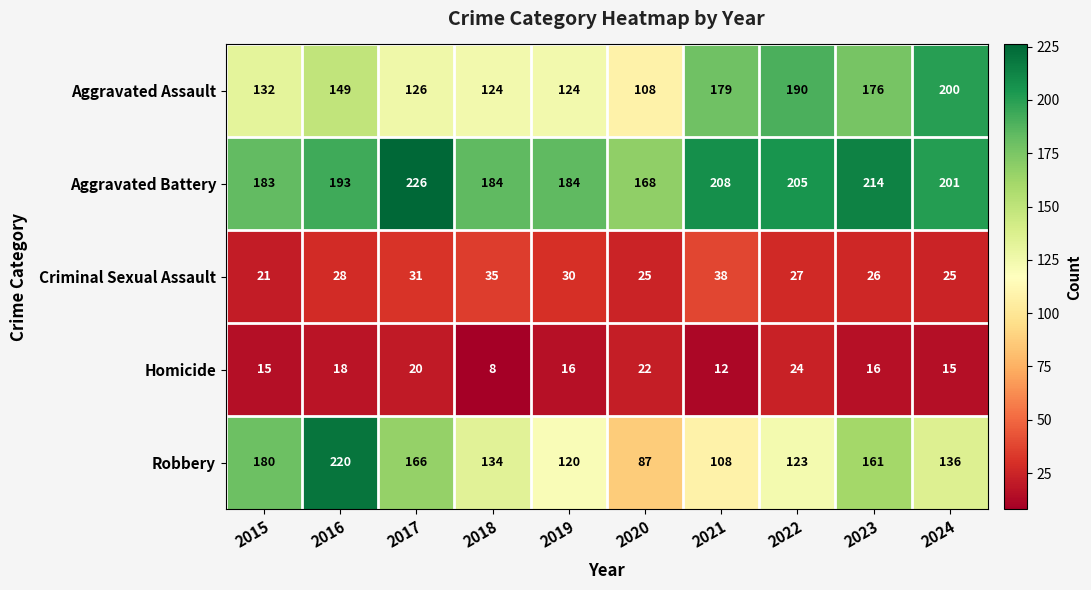

The Homicide series shows 27 at 2023. True or false?

False